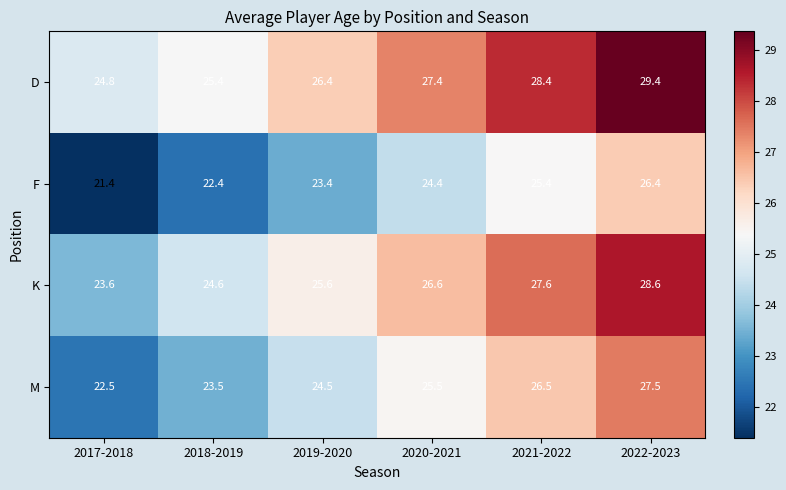

What is the difference between the second highest and minimum values in the K series?

4.0